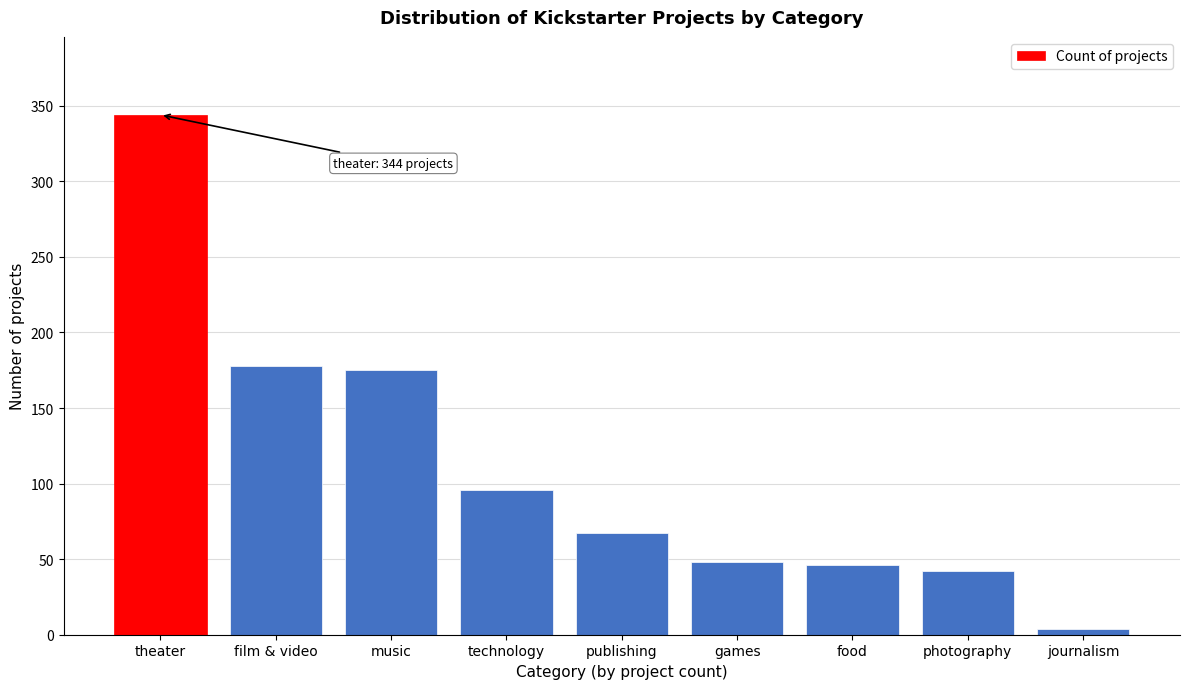

Reading left to right, list all the values displayed in this chart.

theater=344	film & video=178	music=175	technology=96	publishing=67	games=48	food=46	photography=42	journalism=4